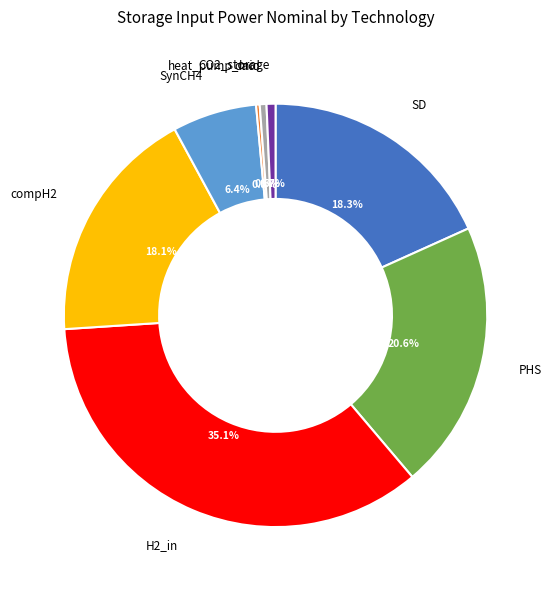

Is there a majority slice in this chart?

No